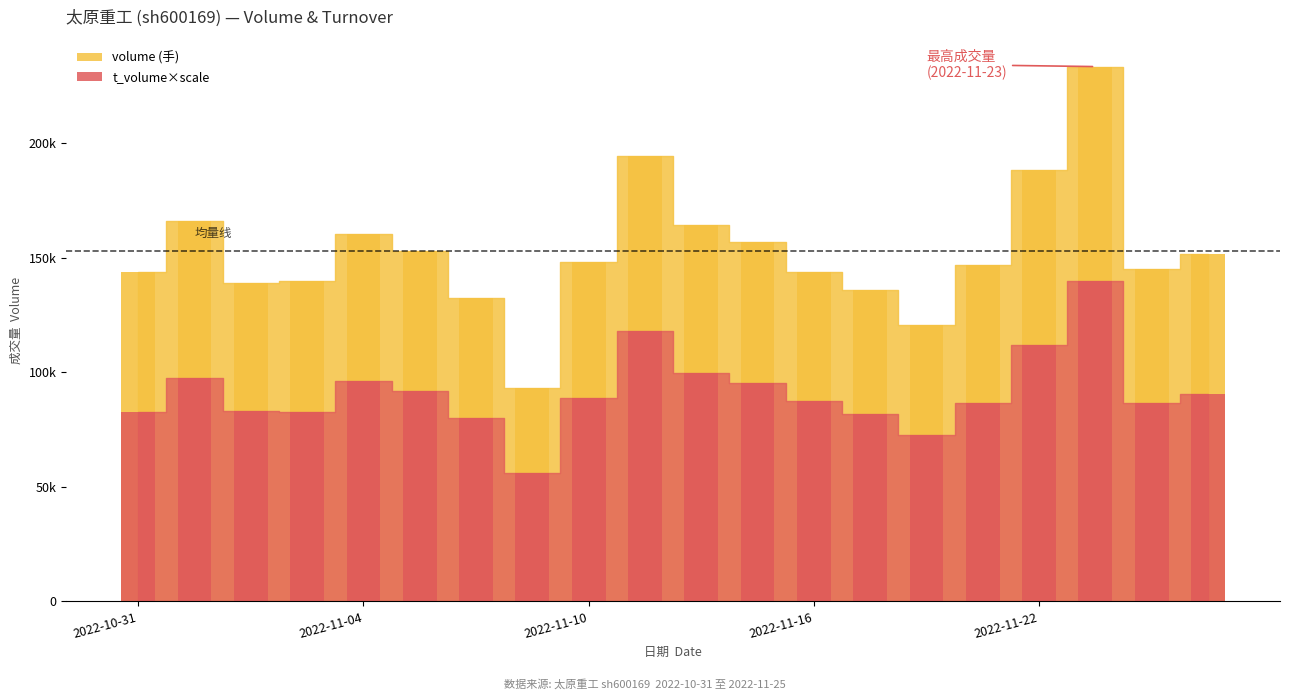

Is it true that t_volume equals 86717.3 at 2022-11-24?

True